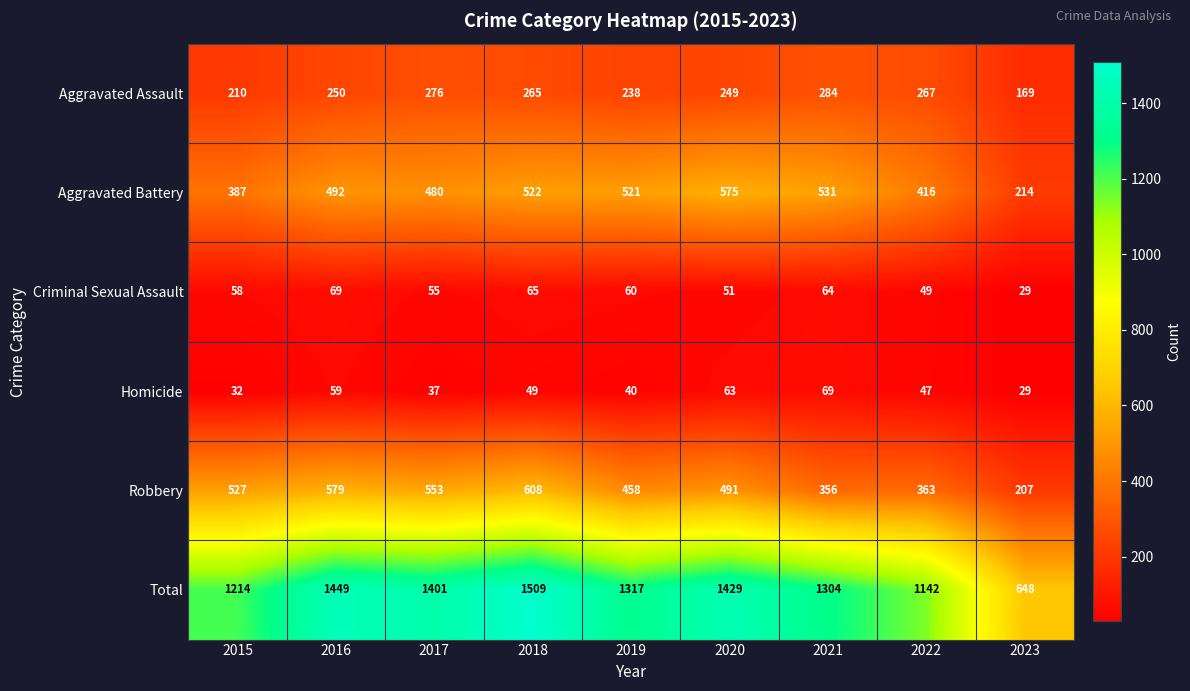

How many data points in Robbery are less than 491?

4